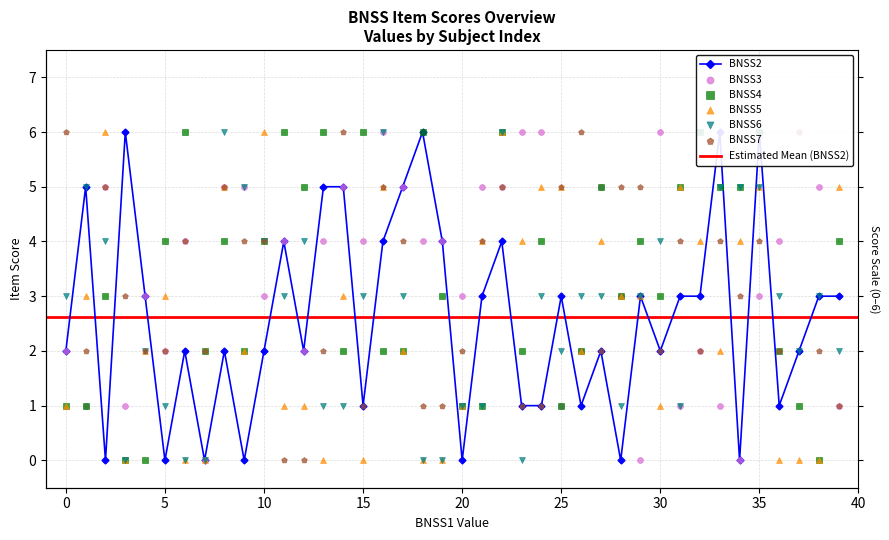

What are all the series names shown in the legend?

BNSS2, BNSS3, BNSS4, BNSS5, BNSS6, BNSS7